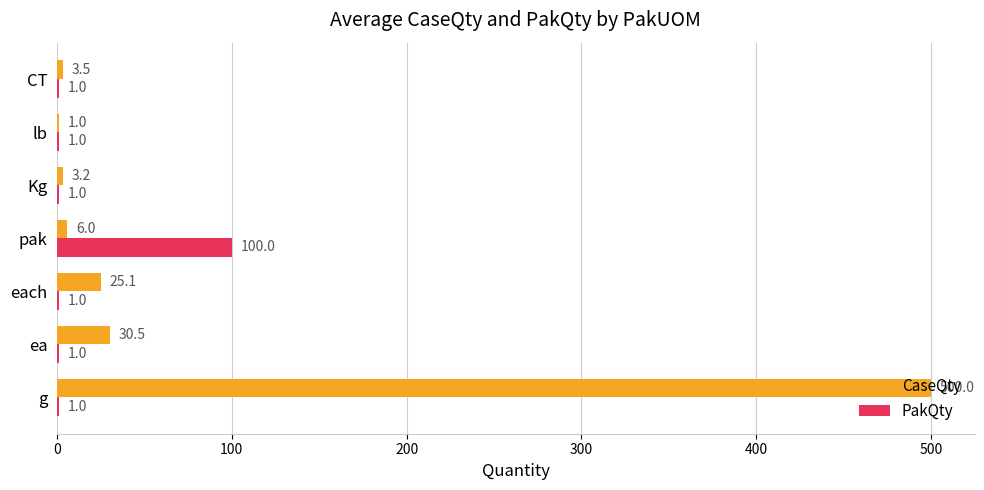

What is the sum of all CaseQty values?

569.3